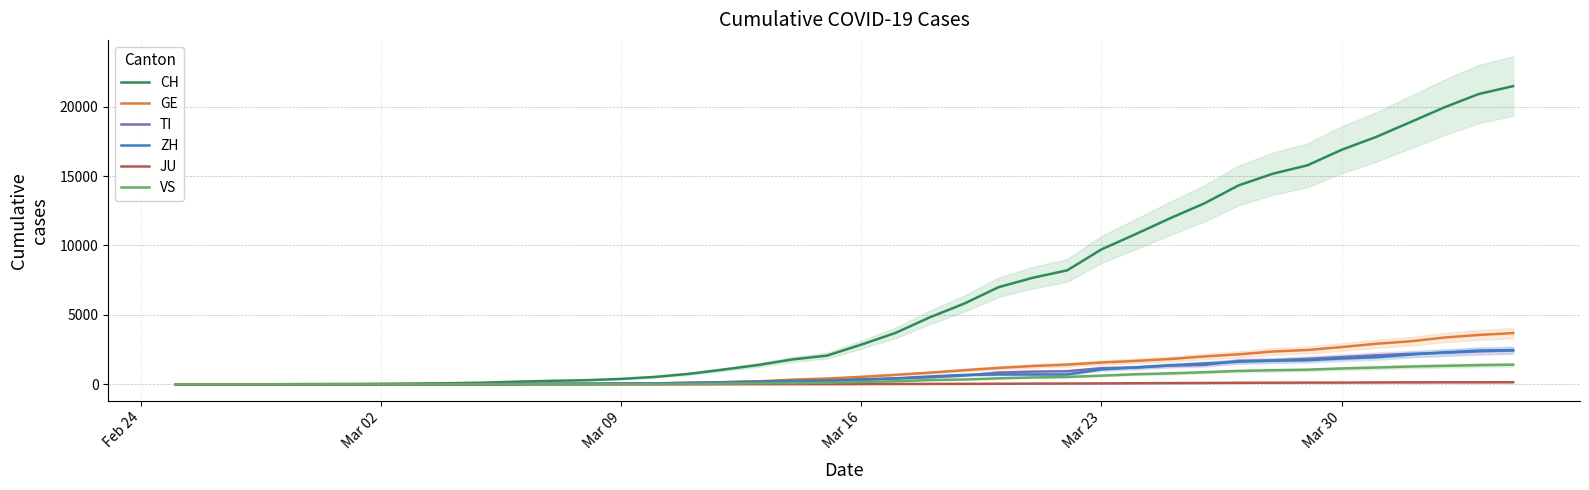

True or false: TI has more than 1 points higher than both neighbors.

False